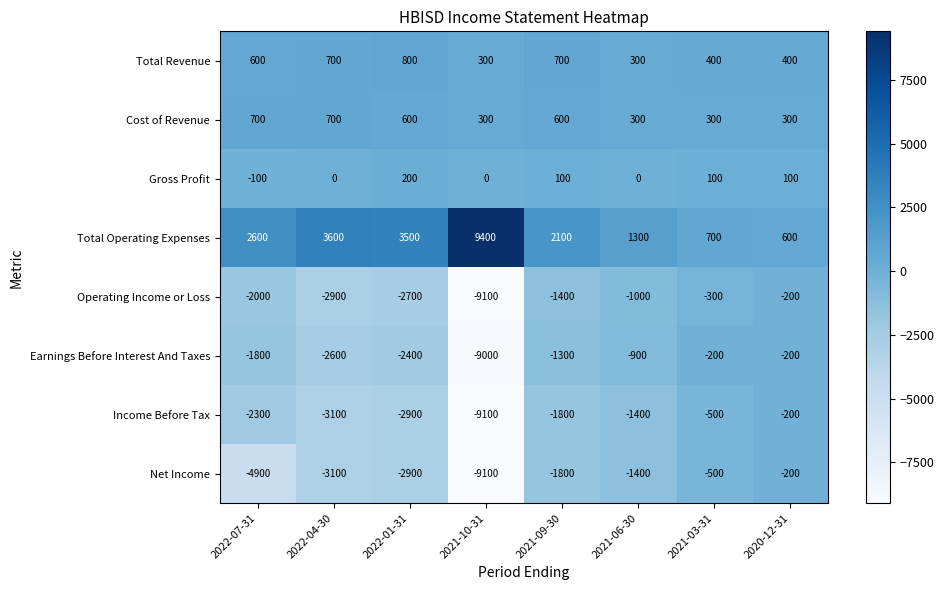

The Earnings Before Interest And Taxes series shows -3610 at 2022-01-31. True or false?

False